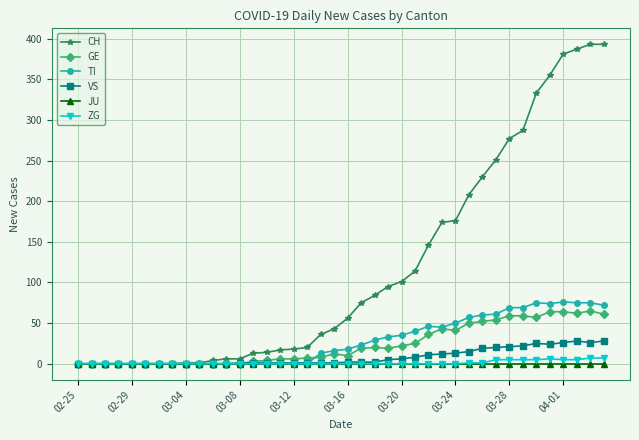

At how many categories does at least one series exceed 258?

8